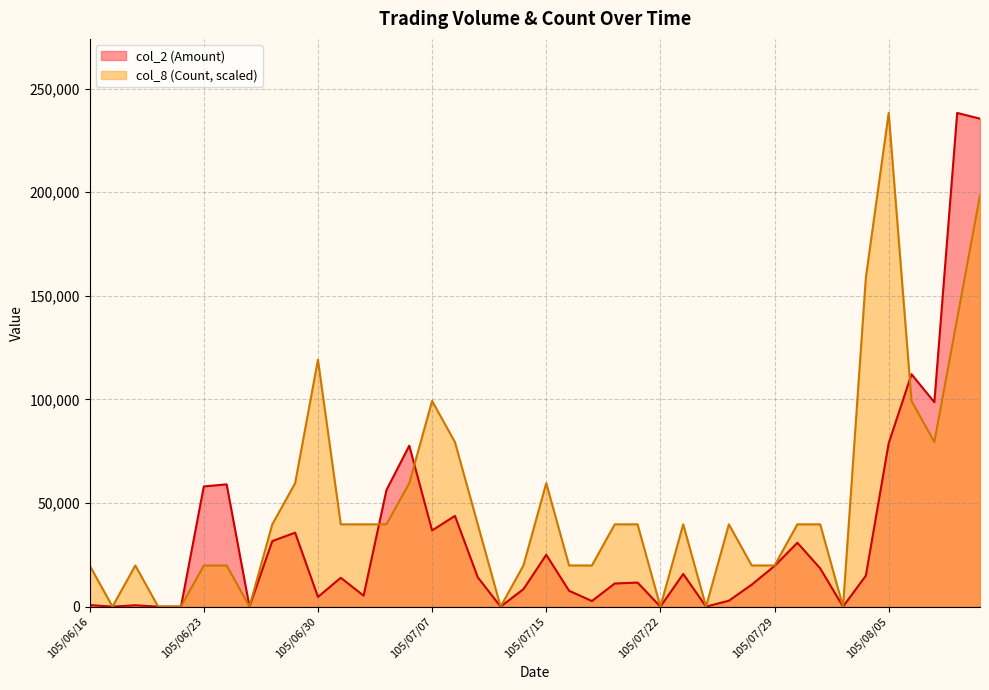

Is the value of col_8 (Count) at 105/07/20 greater than the value of col_2 (Amount) at 105/06/29?

Yes